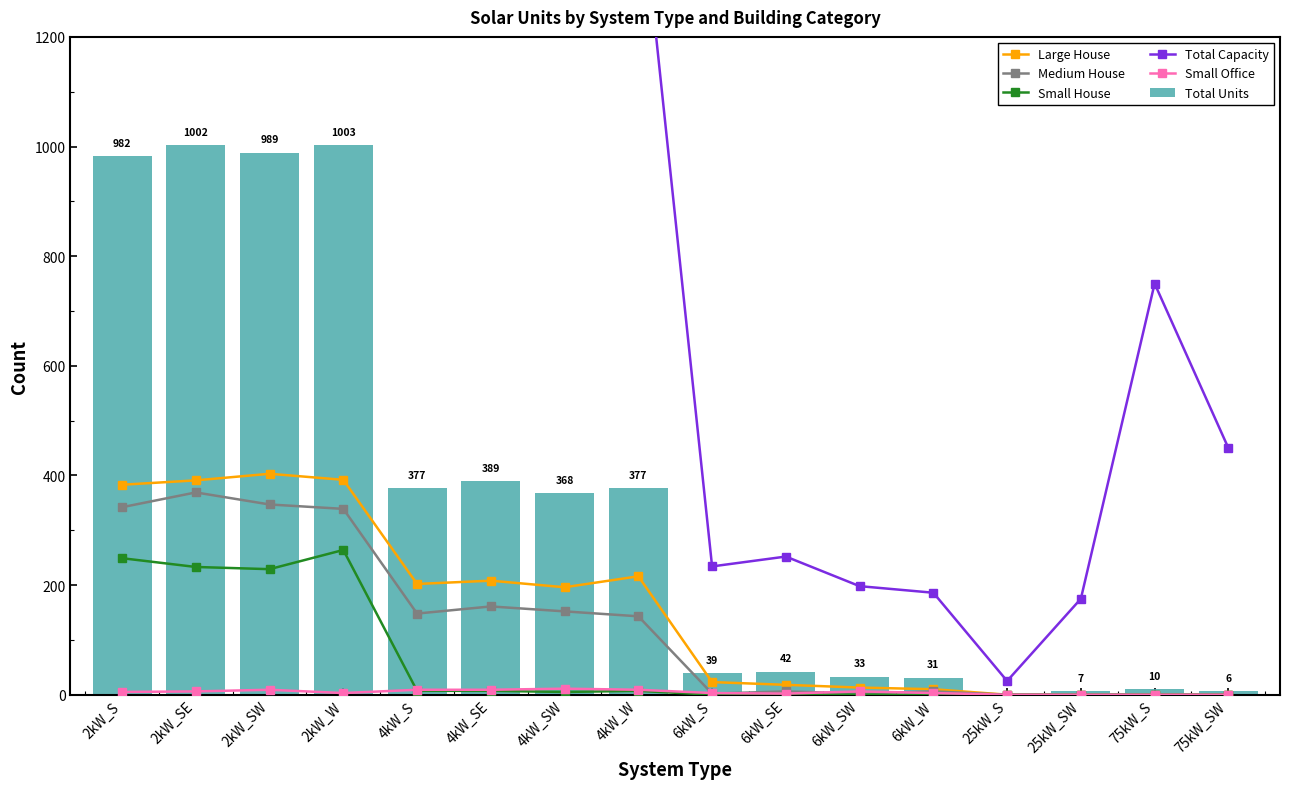

How many groups of bars are there?

16